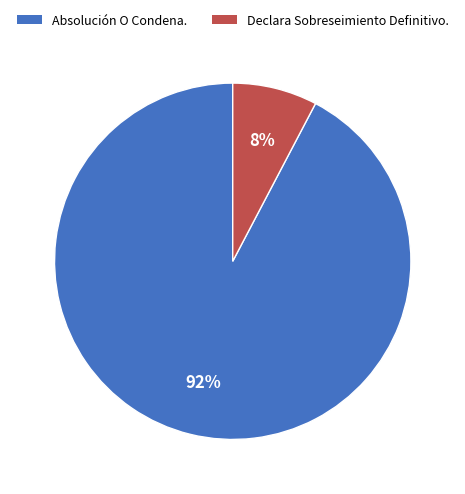

To the nearest percent, what portion does Declara Sobreseimiento Definitivo. represent?

8%